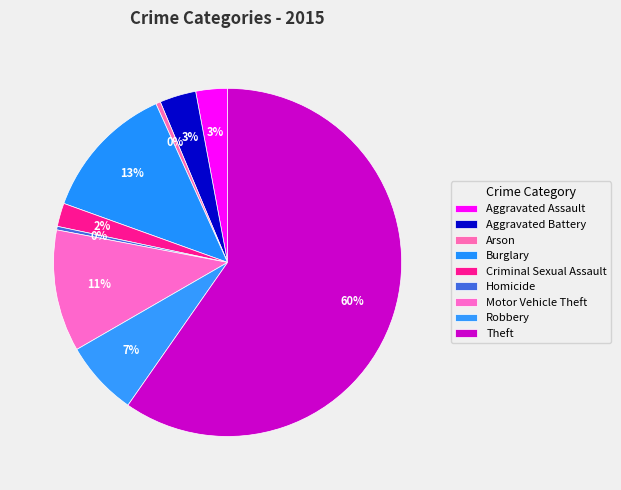

What is the majority slice?

Theft